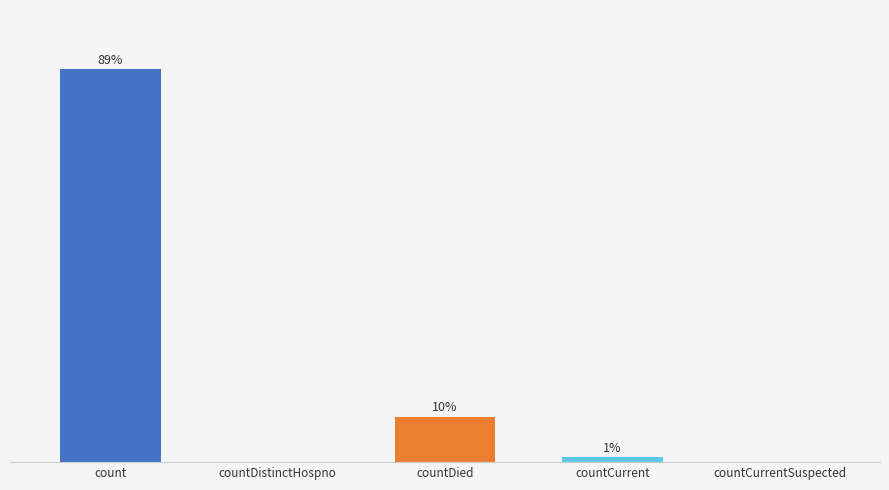

Are the bars horizontal?

No